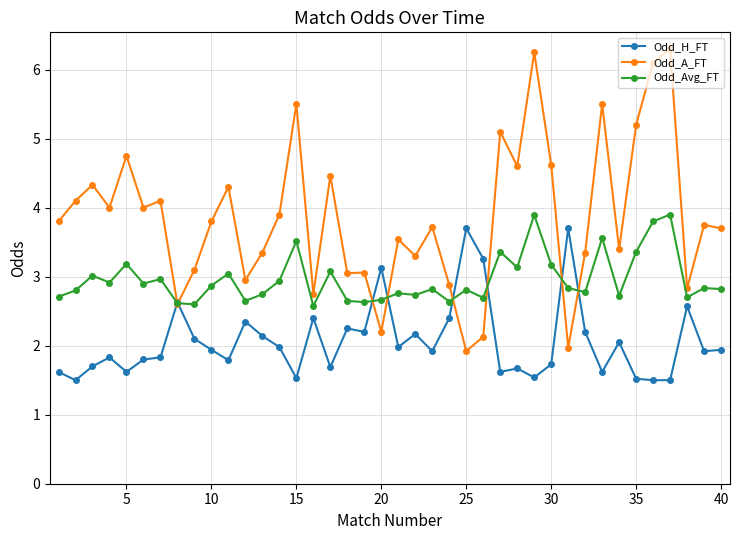

True or false: Odd_A_FT has more than 2 interior local peaks.

True